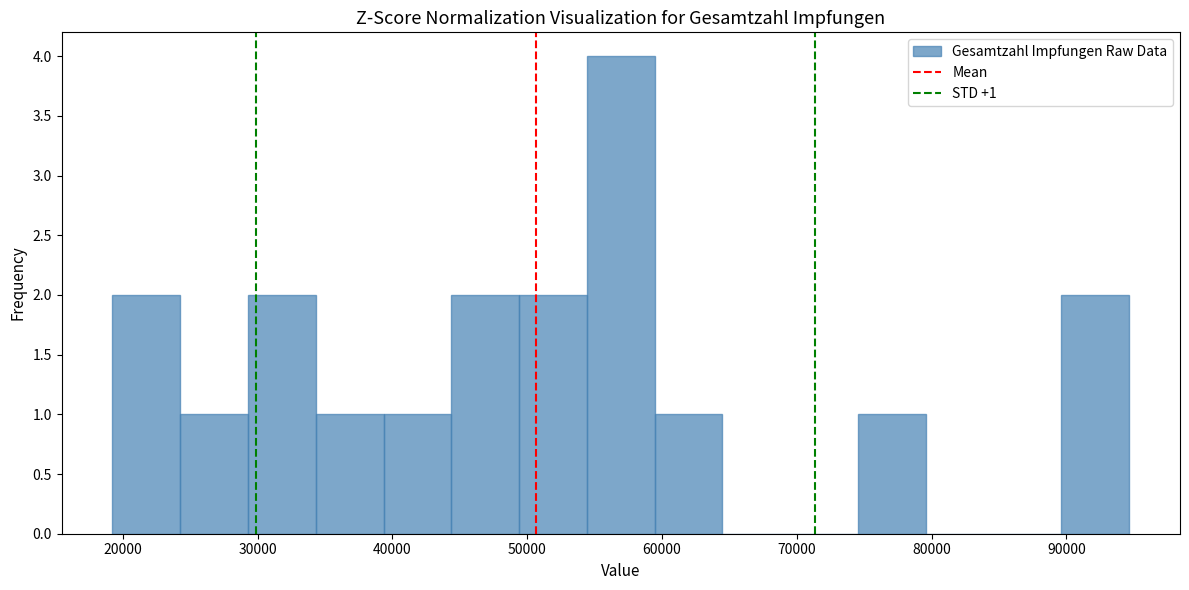

Over which range of the x-axis is the bar tallest?

54000 to 59000